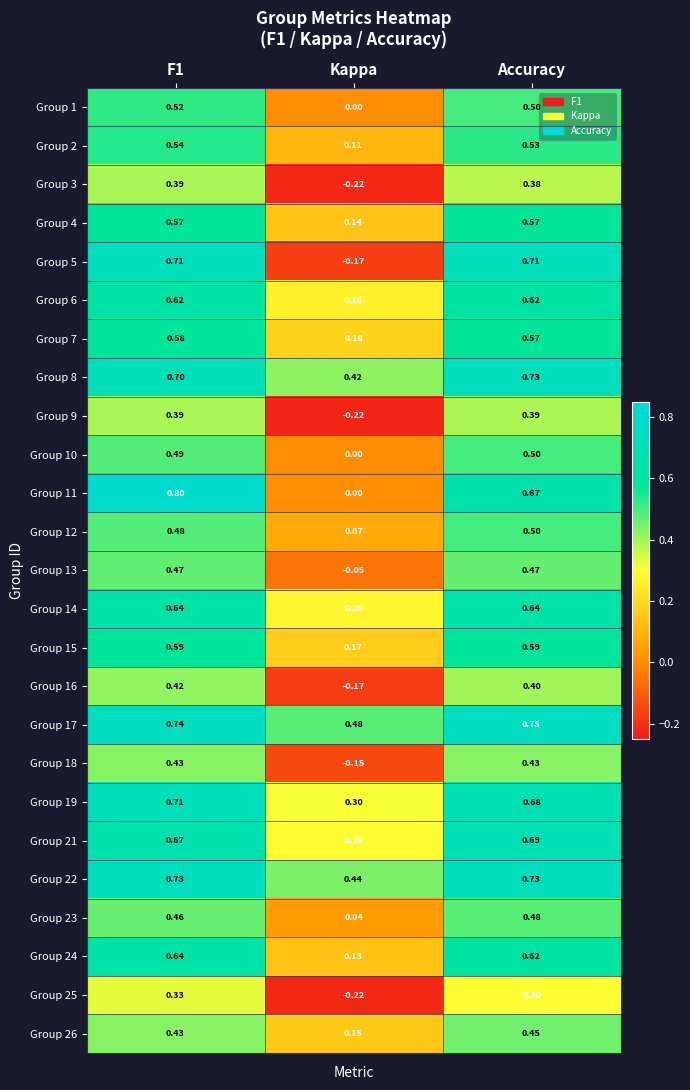

Is the value of Group 6 at F1 greater than the value of Group 26 at Accuracy?

Yes